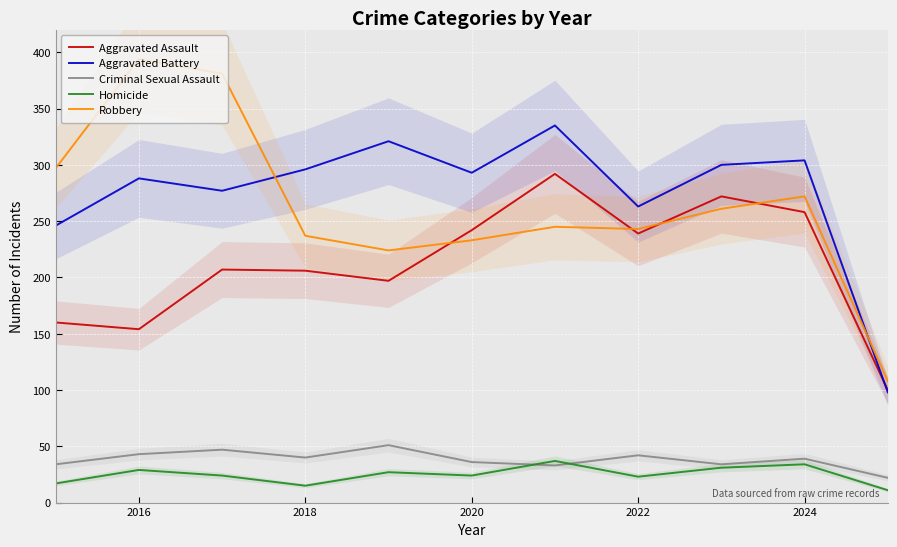

The Criminal Sexual Assault series shows 11 at 2024. True or false?

False